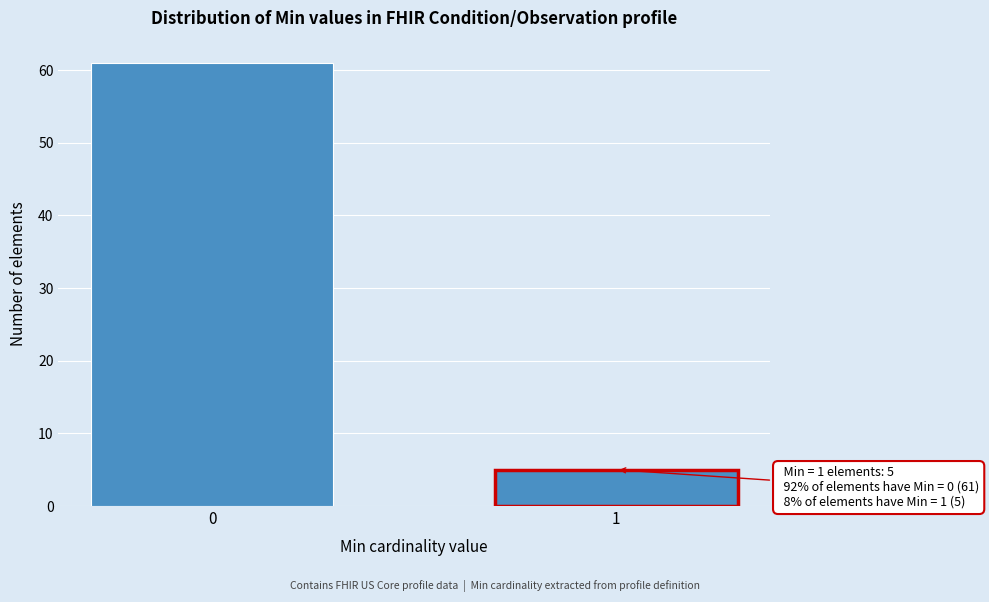

Reading left to right, transcribe all the data shown in this chart.

61	5